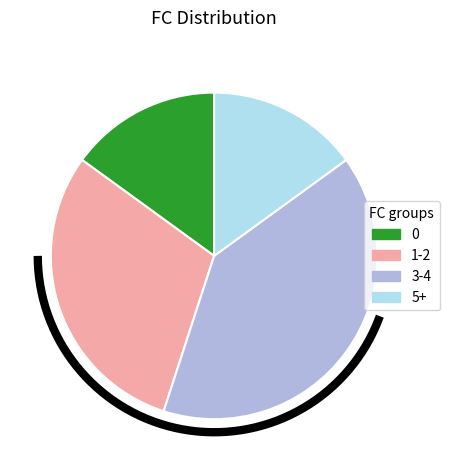

Is there a majority slice in this chart?

No